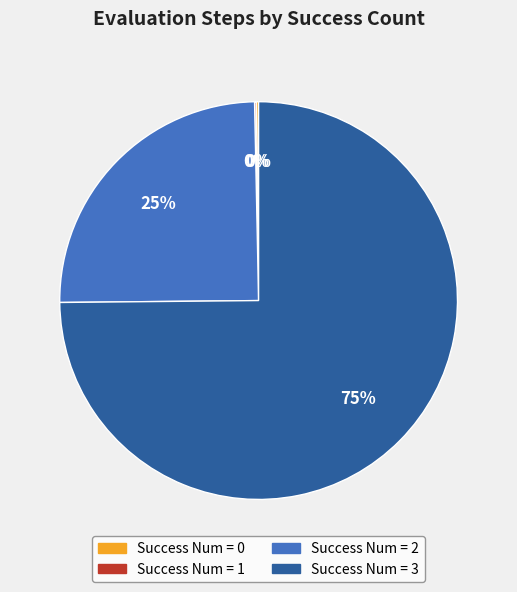

To the nearest percent, what is the difference between the largest and smallest slice percentages?

75%